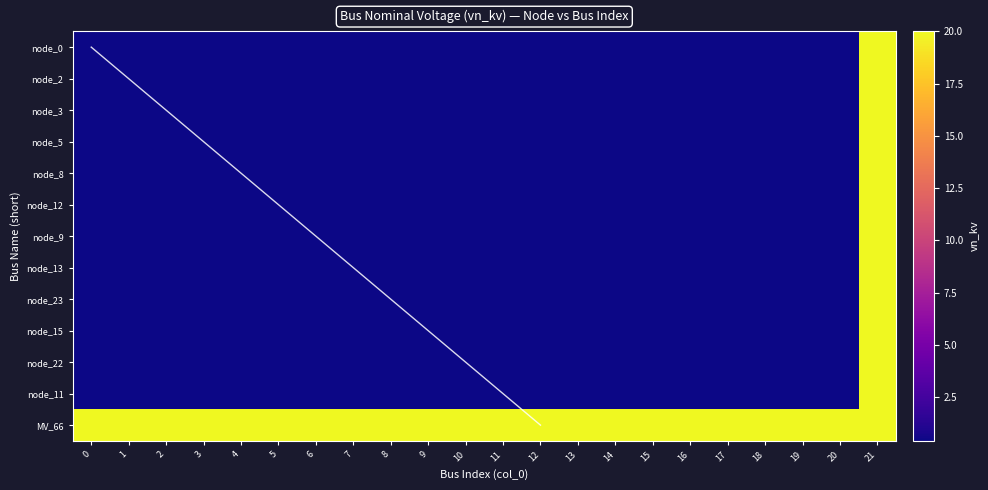

What is the average value of the bus_LV_3101-33_0_3_node_13 series?

1.3